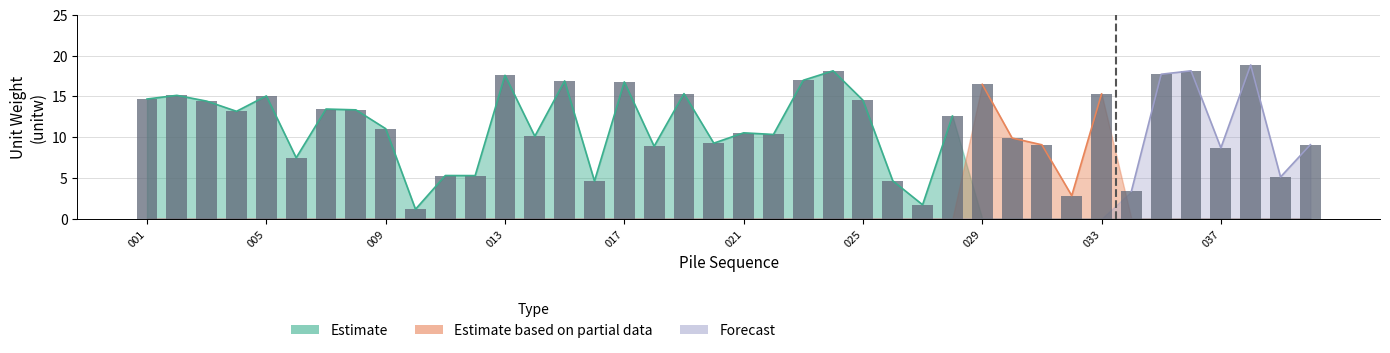

Reading left to right, what are all the values shown in this chart?

Estimate: 14.7	15.1	14.4	13.2	15.1	7.5	13.5	13.4	11.1	1.2	5.3	5.3	17.6	10.1	16.9	4.6	16.8	8.9	15.3	9.3	10.5	10.3	17.0	18.1	14.5	4.7	1.7	12.6	16.5	9.9	9.1	2.8	15.3	3.4	17.7	18.1	8.7	18.9	5.1	9.1
Estimate based on partial data: 14.7	15.1	14.4	13.2	15.1	7.5	13.5	13.4	11.1	1.2	5.3	5.3	17.6	10.1	16.9	4.6	16.8	8.9	15.3	9.3	10.5	10.3	17.0	18.1	14.5	4.7	1.7	12.6	16.5	9.9	9.1	2.8	15.3	3.4	17.7	18.1	8.7	18.9	5.1	9.1
Forecast: 14.7	15.1	14.4	13.2	15.1	7.5	13.5	13.4	11.1	1.2	5.3	5.3	17.6	10.1	16.9	4.6	16.8	8.9	15.3	9.3	10.5	10.3	17.0	18.1	14.5	4.7	1.7	12.6	16.5	9.9	9.1	2.8	15.3	3.4	17.7	18.1	8.7	18.9	5.1	9.1